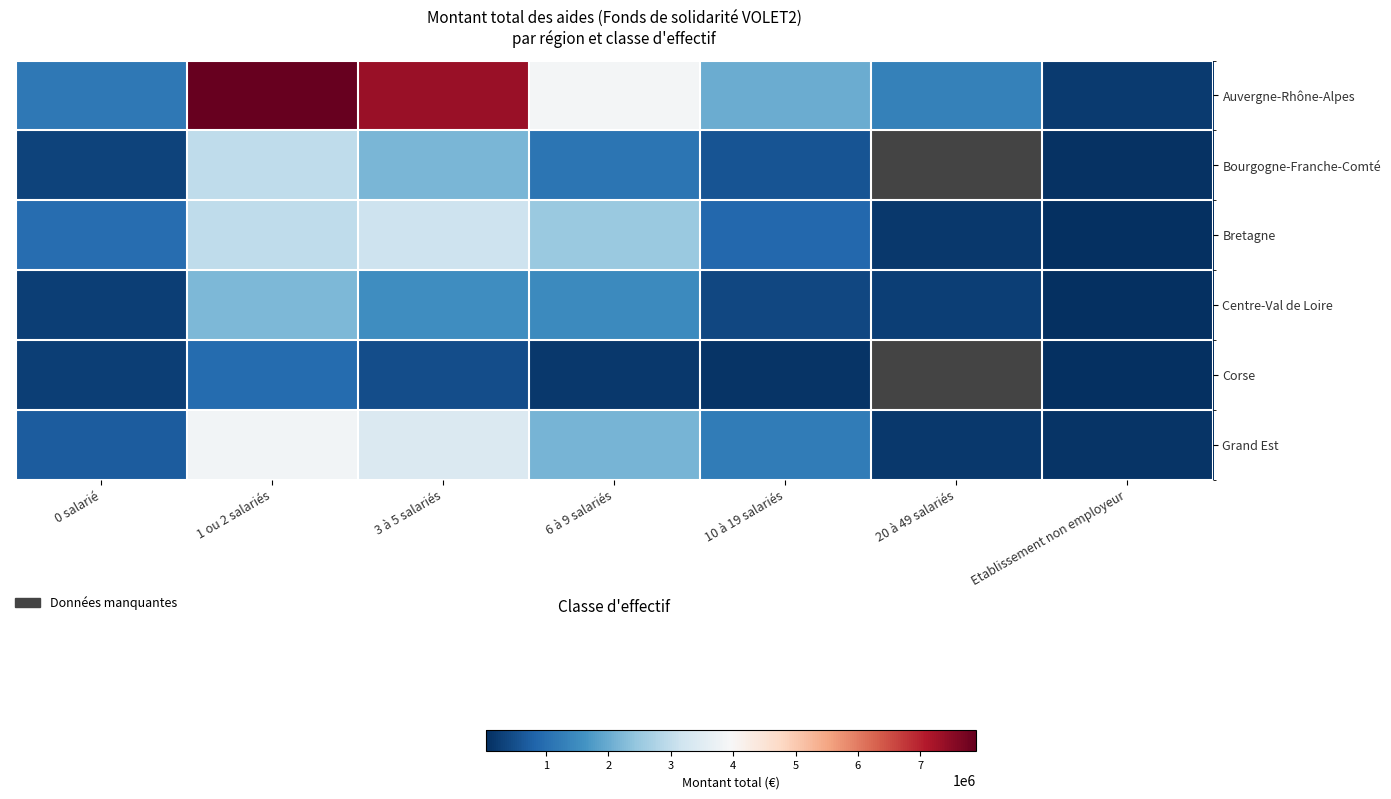

What value does the Auvergne-Rhône-Alpes series have at 1 ou 2 salariés?

7894604.5